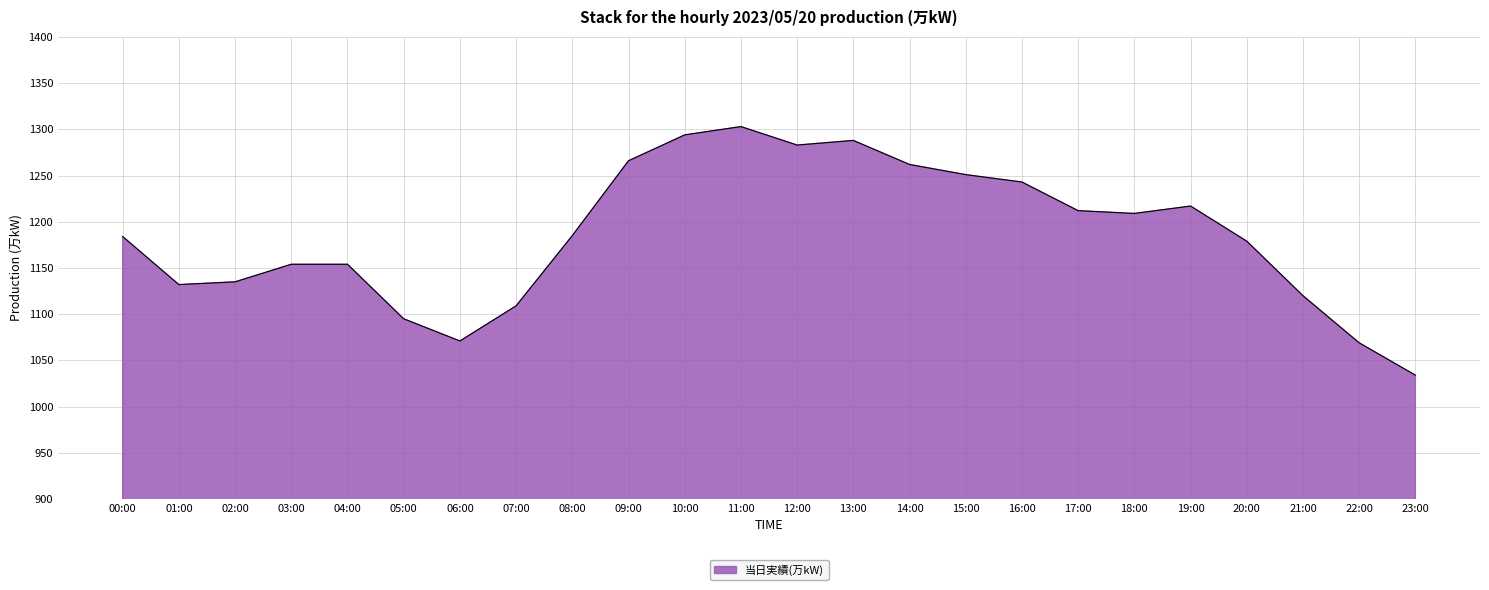

Read the value at 10:00.

1294